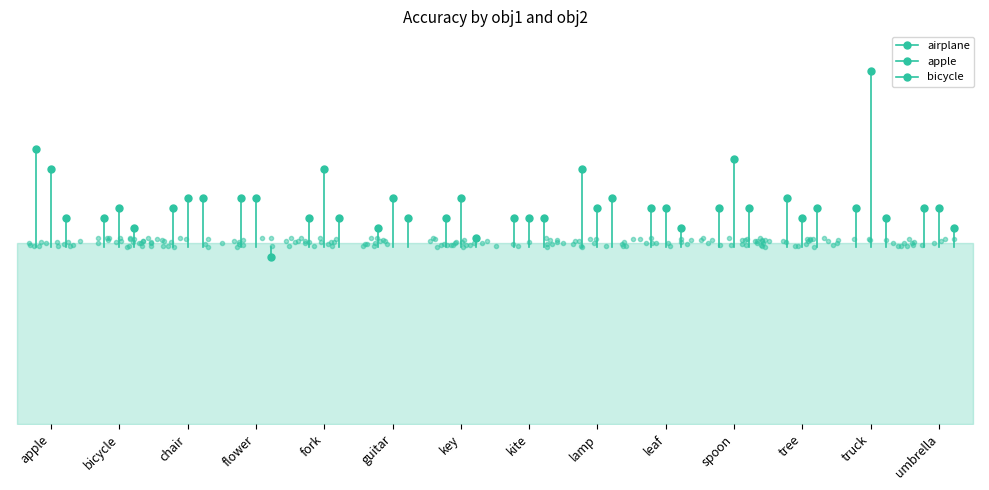

How many times do apple and bicycle cross each other?

3